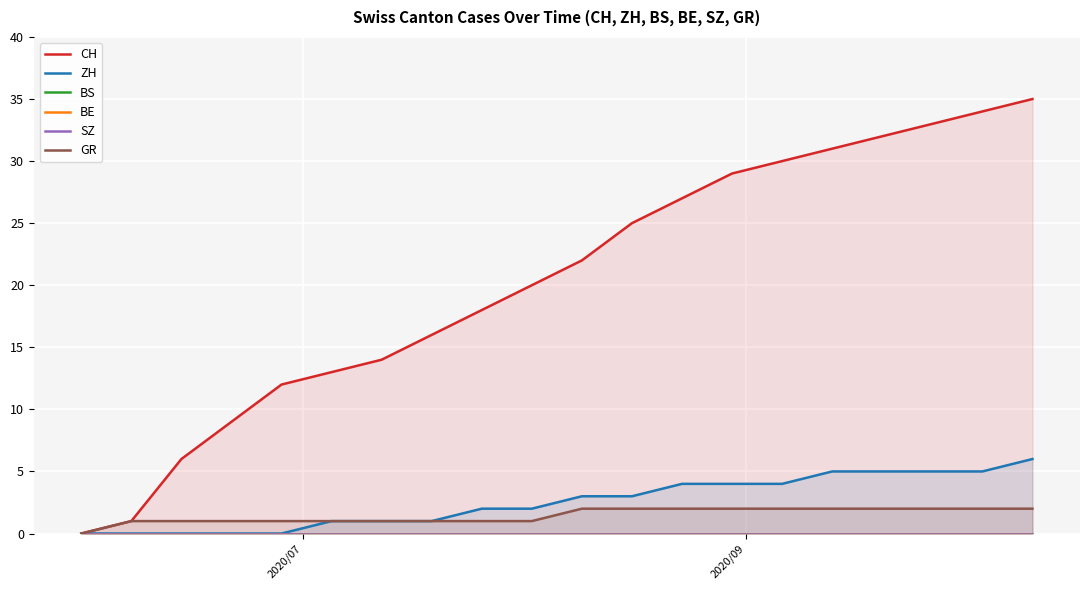

List the series in order of their peak value, lowest first.

BS, BE, SZ, GR, ZH, CH